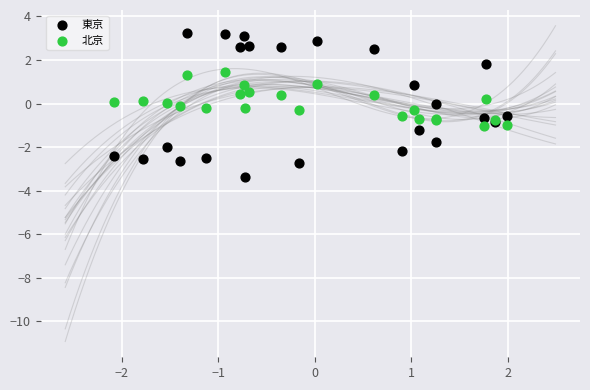

Which series reaches the maximum Y coordinate?

東京